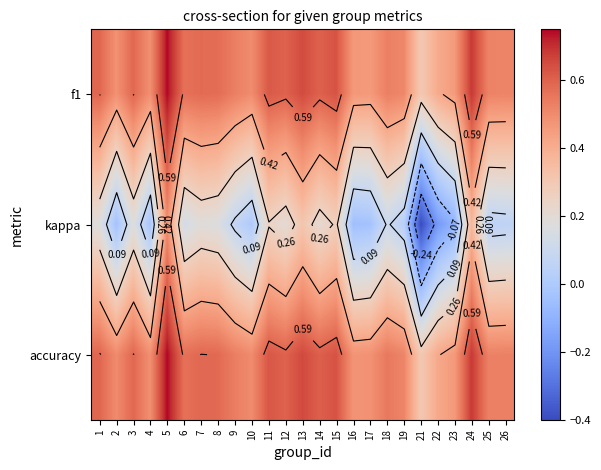

Which label corresponds to the smallest value in the chart?

21